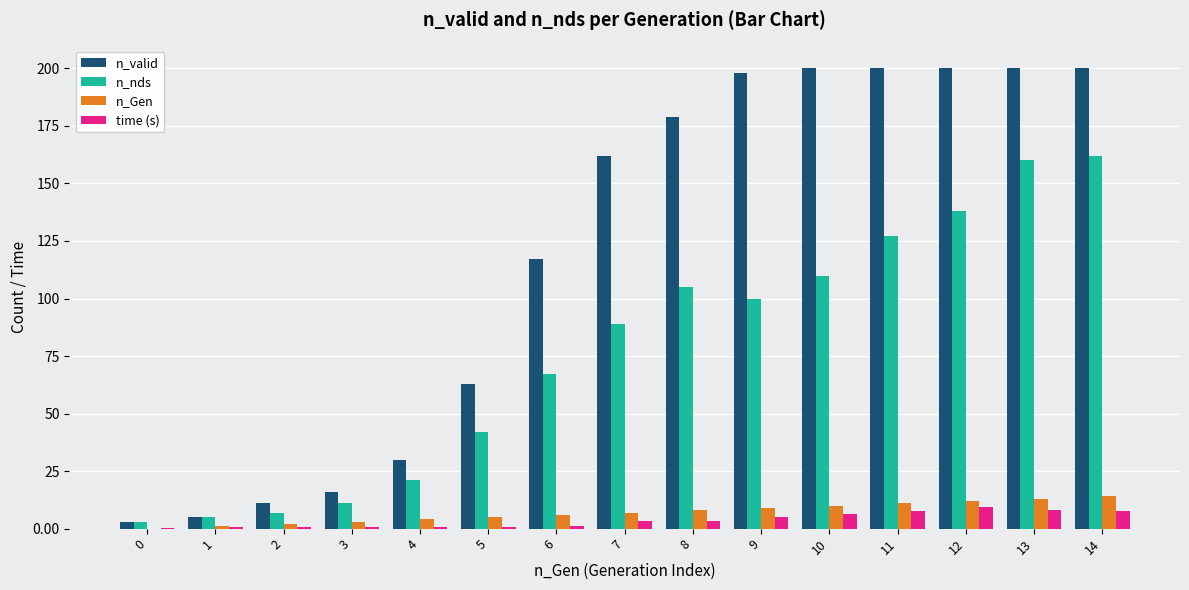

True or false: n_valid has a value of 3.0 at 0.

True